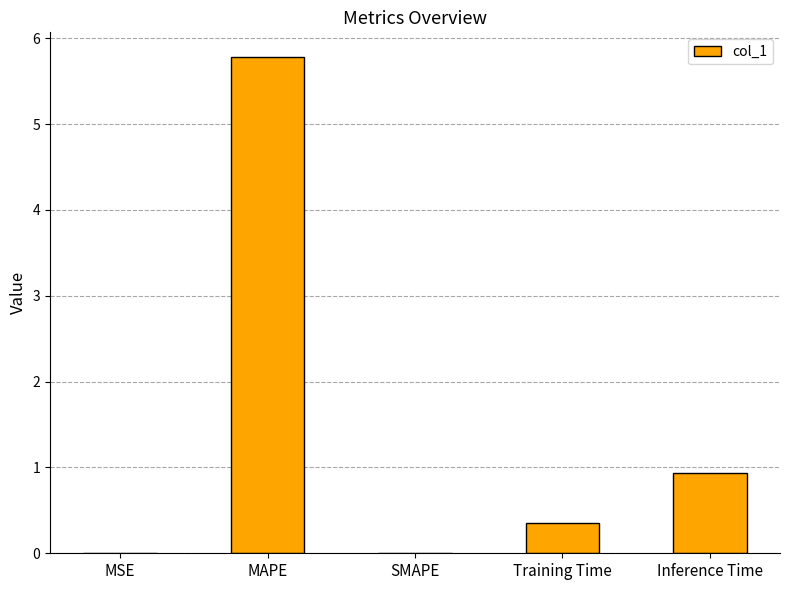

What is the average value?

1.4